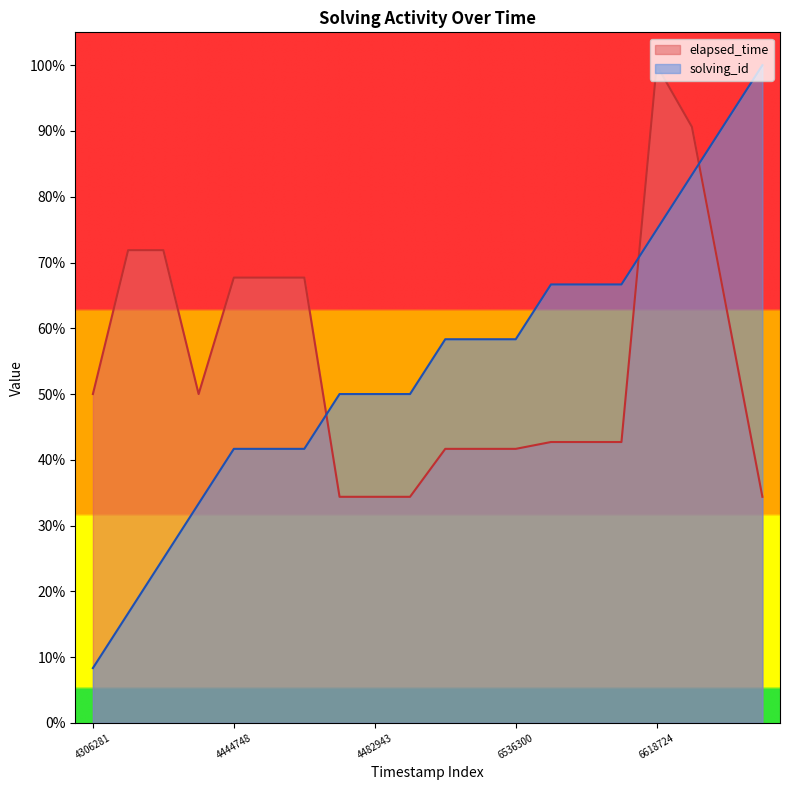

How many interior local peaks does the elapsed_time series have?

1